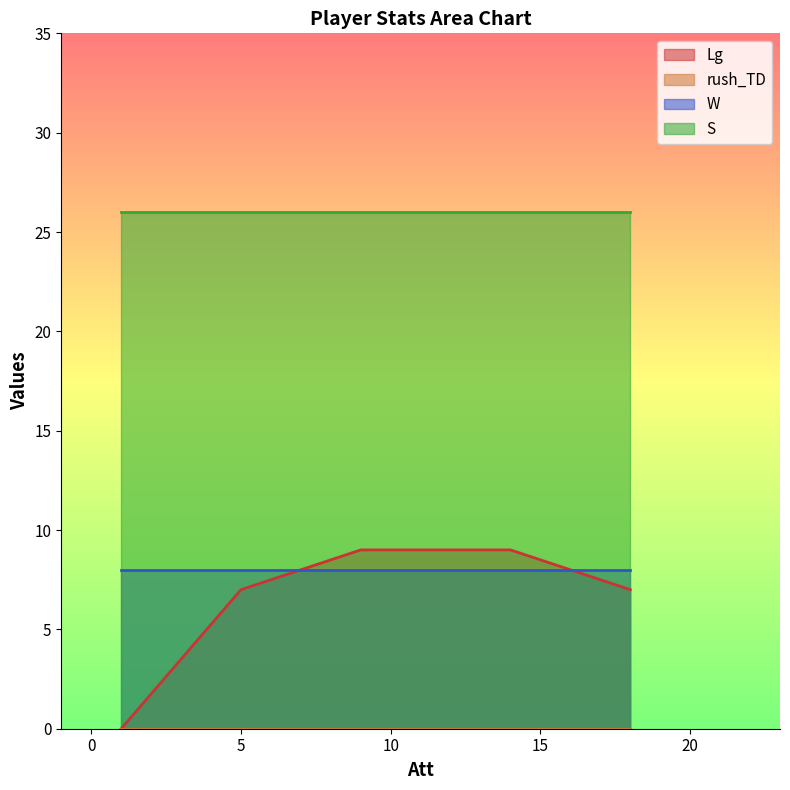

Which series has the largest range (max minus min)?

Lg